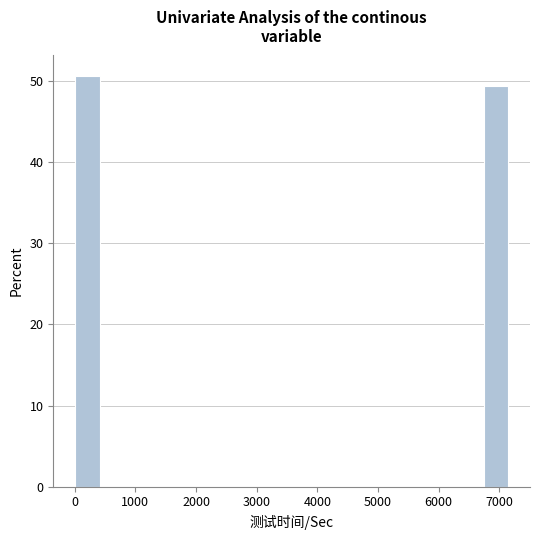

Reading left to right, transcribe this chart: for each bar, give the range it covers on the x-axis and its height. Neither the bar edges nor the heights are printed on the chart, so give them approximately, as read against the axes.

0 to 500: 51
500 to 1000: 0
1000 to 1400: 0
1400 to 1900: 0
1900 to 2400: 0
2400 to 2900: 0
2900 to 3400: 0
3400 to 3900: 0
3900 to 4300: 0
4300 to 4800: 0
4800 to 5300: 0
5300 to 5800: 0
5800 to 6300: 0
6300 to 6700: 0
6700 to 7200: 49